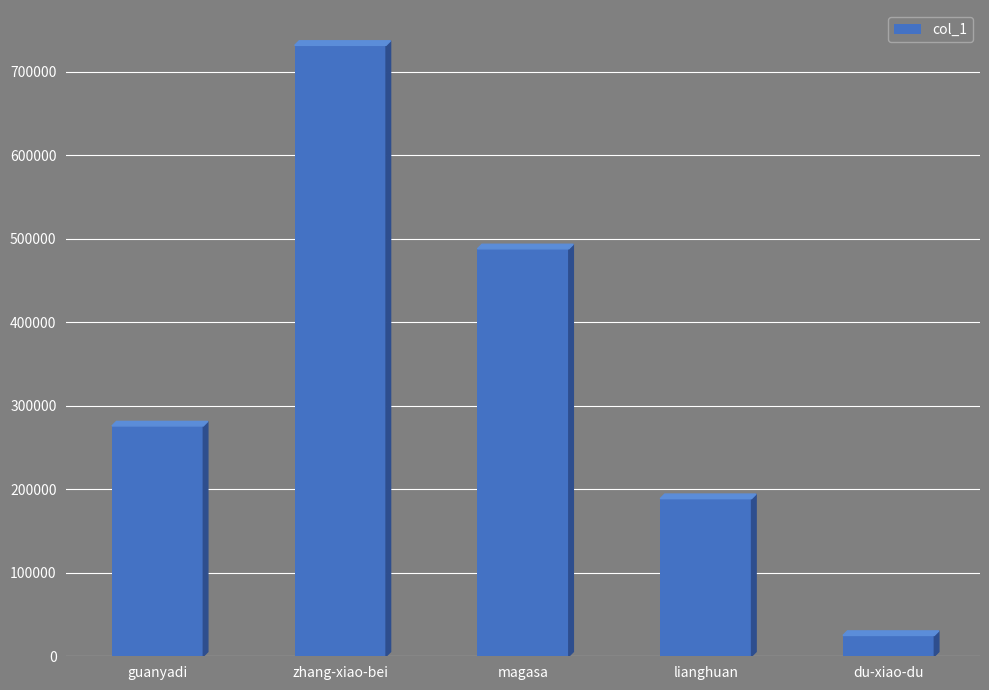

What is the approximate value at magasa?

488020